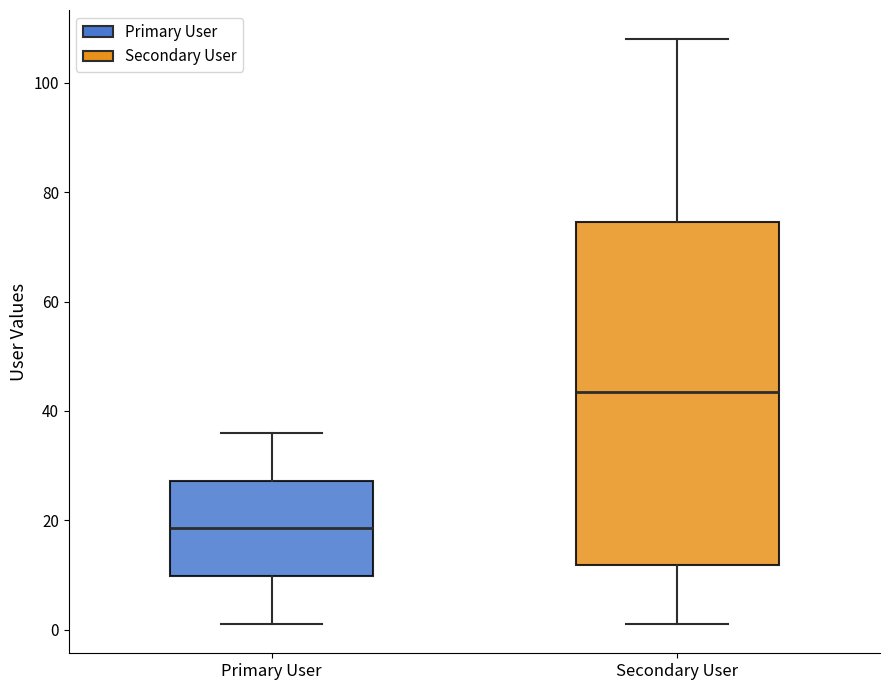

Where does the median line of the box for Secondary User sit on the y-axis? The values are not printed on the chart, so give them approximately, as read against the axis.

44